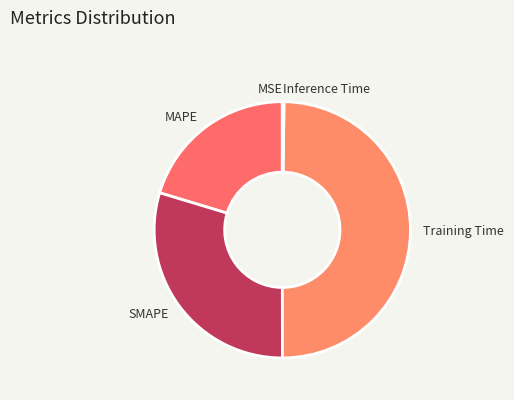

True or false: Training Time accounts for 42% of the total.

False